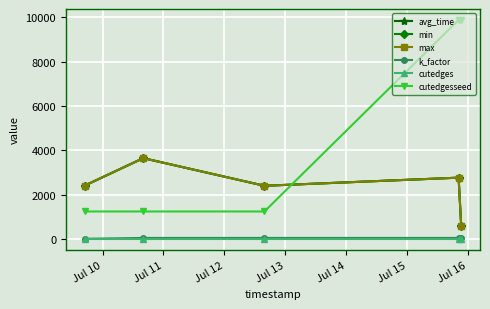

Reading left to right, transcribe all the data shown in this chart.

avg_time: 2401.3	3640.5	2393.4	2759.8	592.7
min: 2401.3	3640.5	2393.4	2759.8	592.7
max: 2401.3	3640.5	2393.4	2759.8	592.7
k_factor: 1.0	40.0	40.0	40.0	40.0
cutedges: 1.0	1.0	1.0	1.0	1.0
cutedgesseed: 1234.0	1234.0	1234.0	9876.0	9876.0